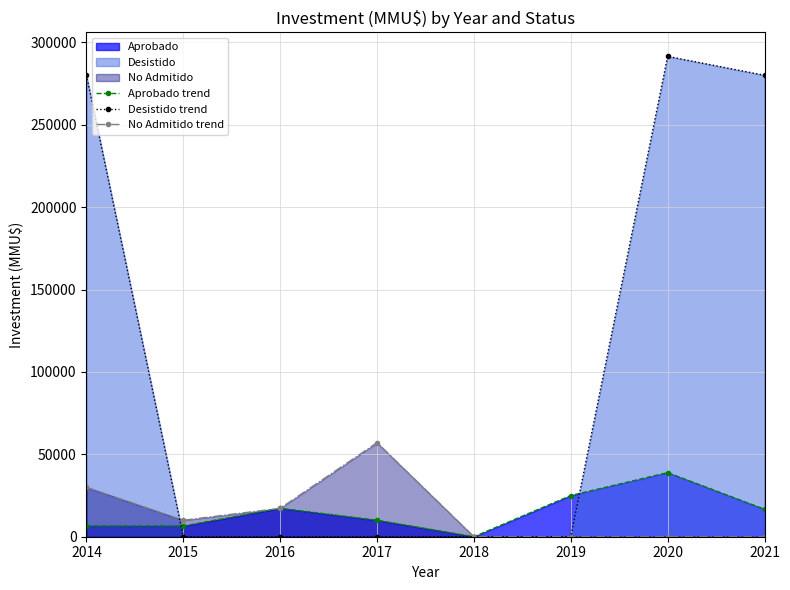

How many positive values does the No Admitido trend series have?

4